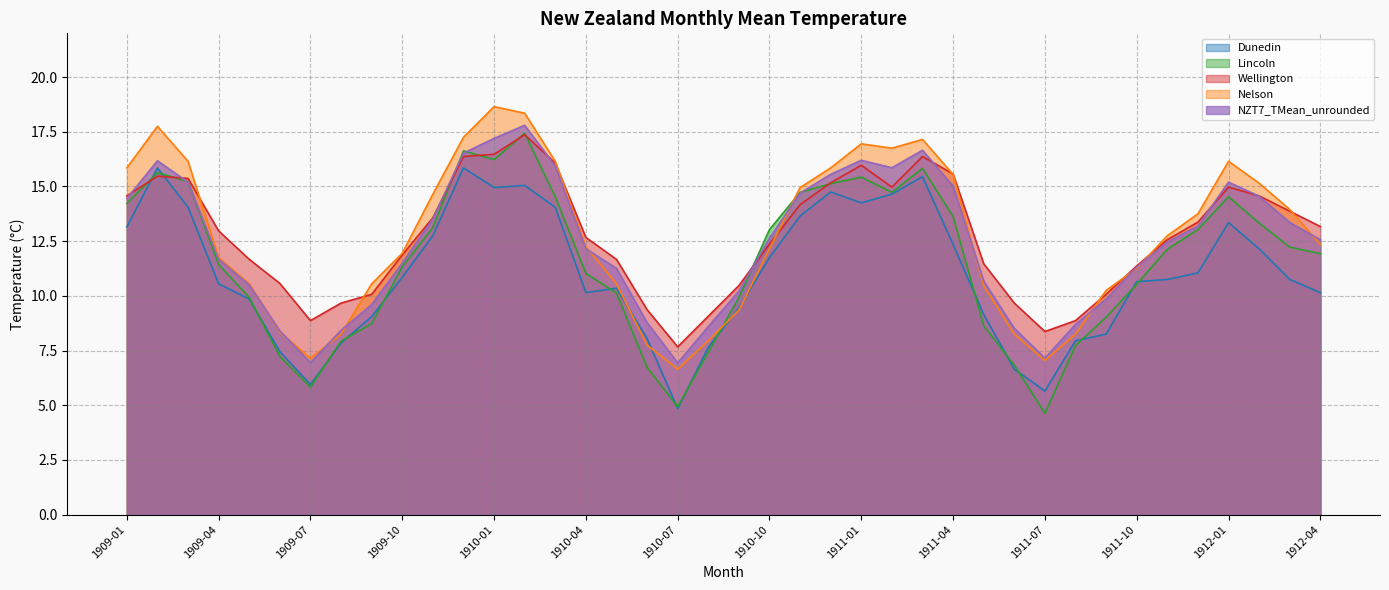

What is the label of the 11th point from the left?

1909-11